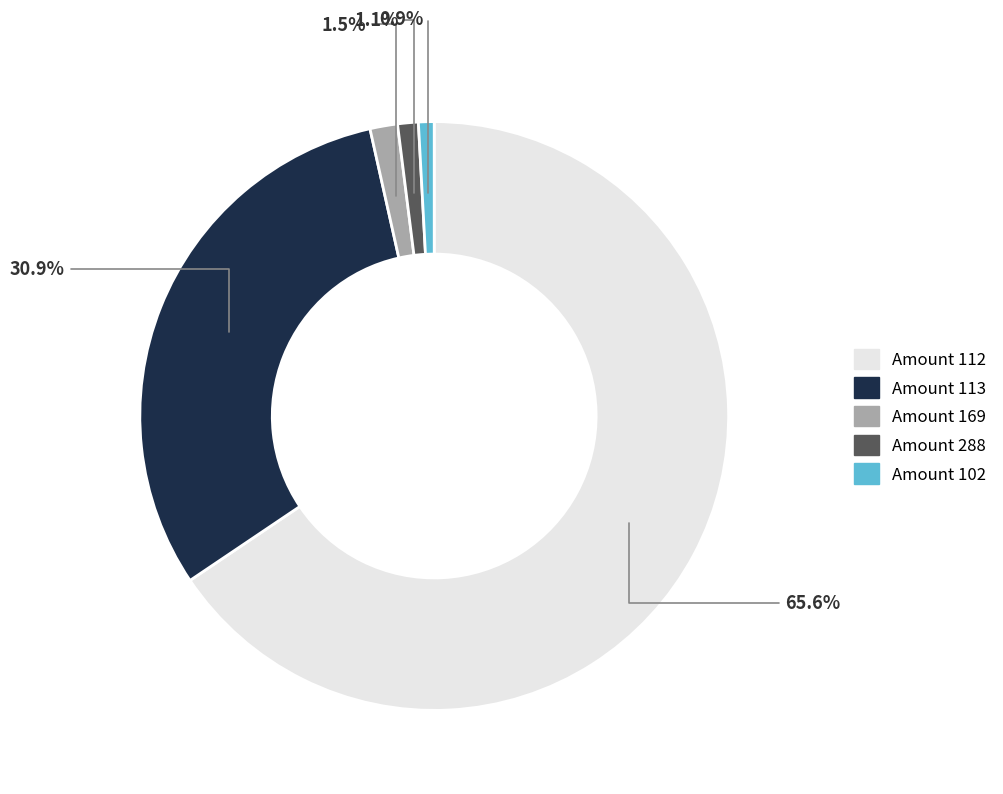

Is there a majority slice in this chart?

Yes